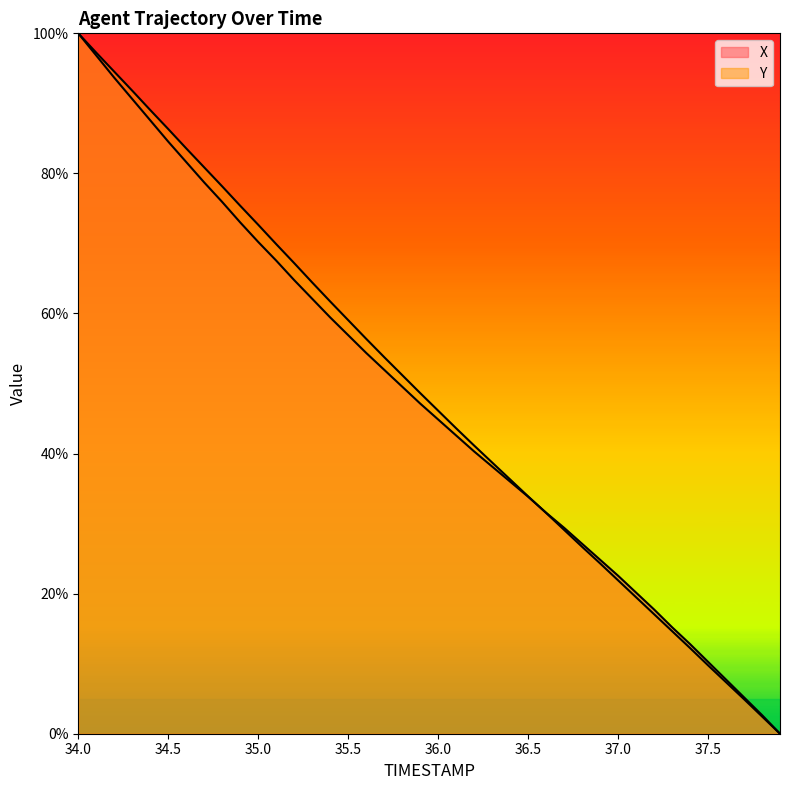

How many values in the X series are below 47?

20